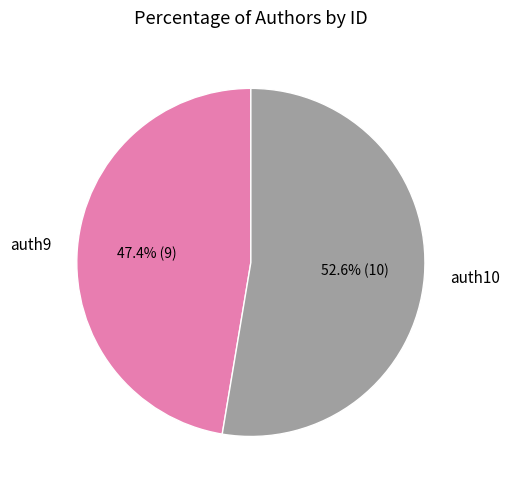

Is the sum of auth10 and auth9 greater than half?

Yes